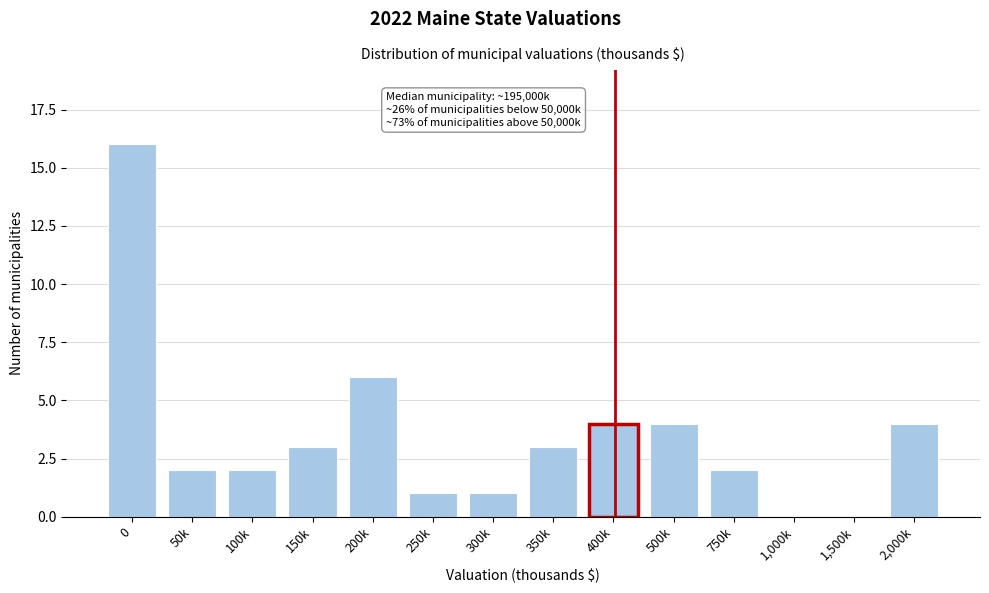

Reading left to right, transcribe all the data shown in this chart.

0=16	50k=2	100k=2	150k=3	200k=6	250k=1	300k=1	350k=3	400k=4	500k=4	750k=2	1,000k=0	1,500k=0	2,000k=4